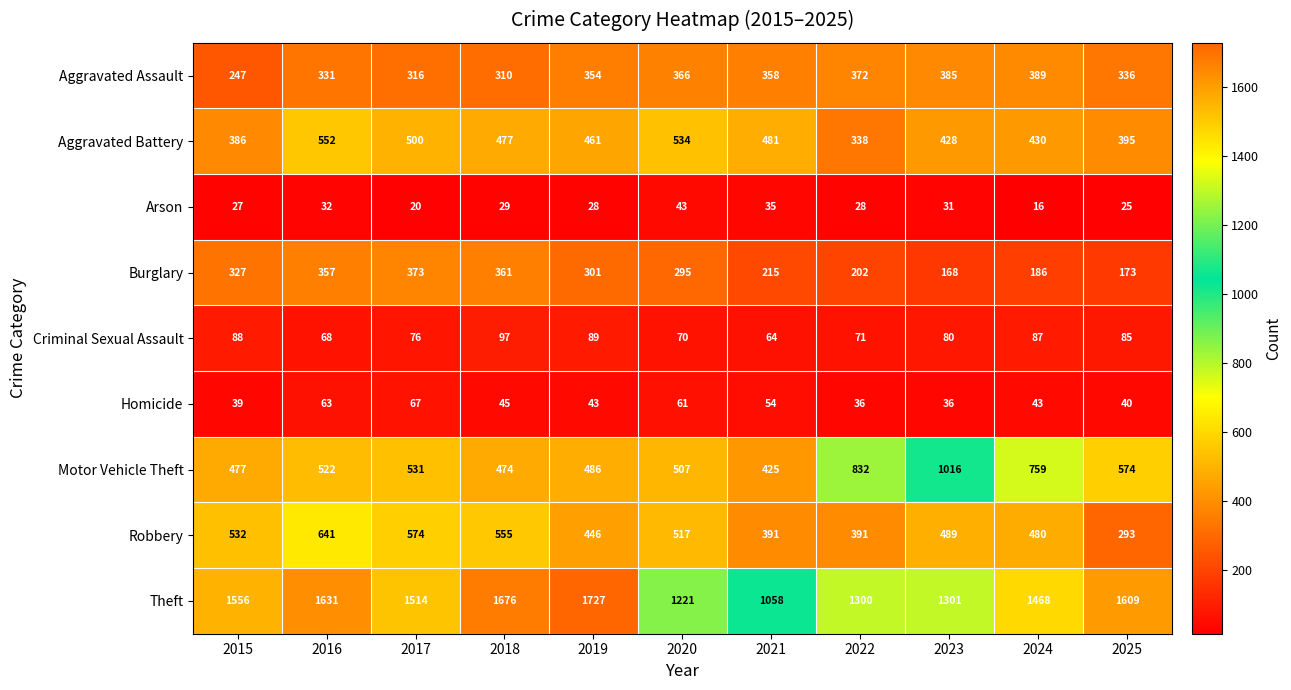

At which category does the chart reach its peak across all series?

2019